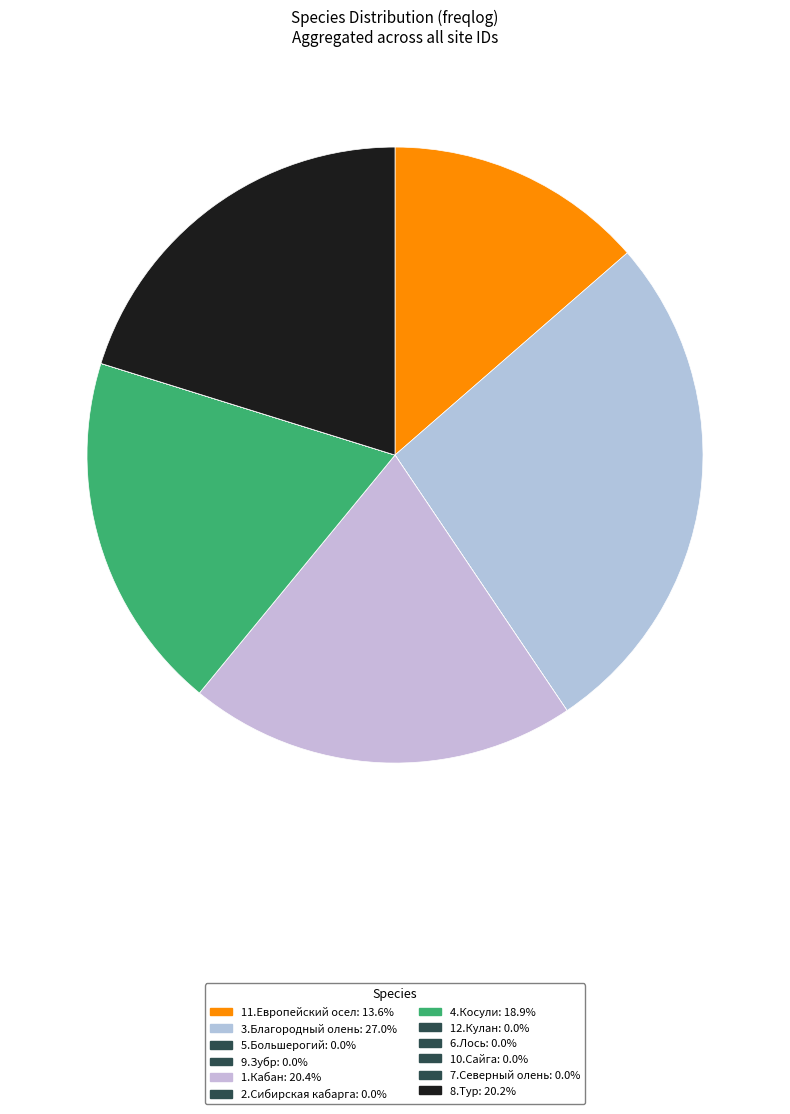

Do 7.Северный олень and 1.Кабан together represent more than half of the pie?

No